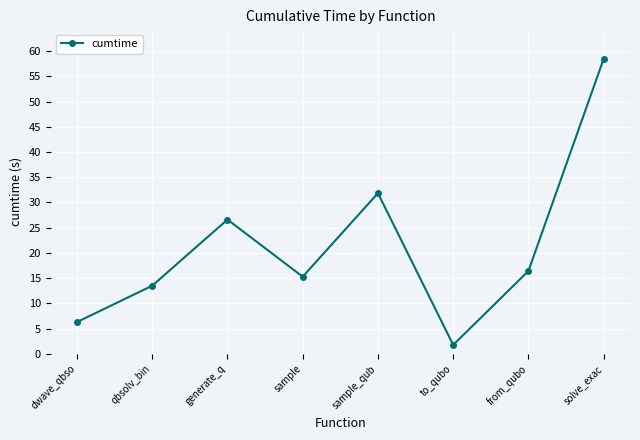

Reading left to right, extract all data points from this chart.

dwave_qbso=6.3	qbsolv_bin=13.5	generate_q=26.6	sample=15.3	sample_qub=31.8	to_qubo=1.8	from_qubo=16.4	solve_exac=58.5